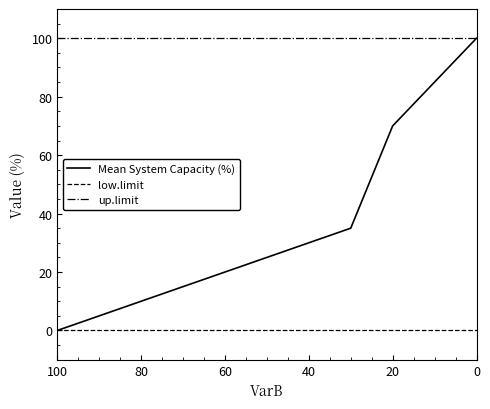

How many data points does each series have?

11